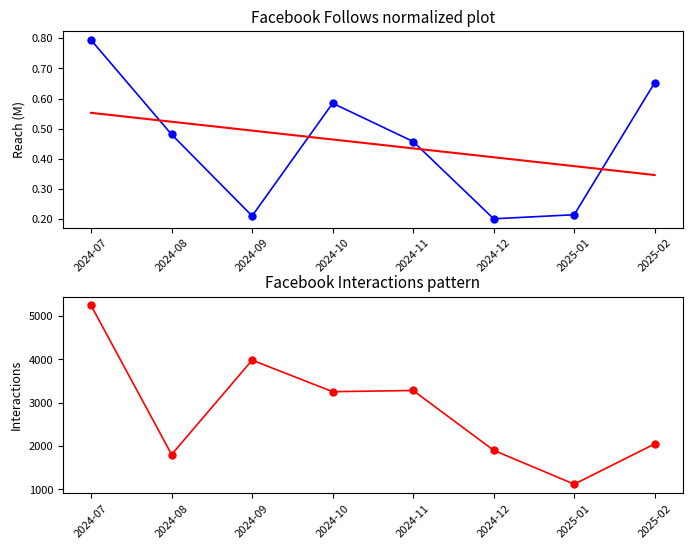

How many Reach values are between 0 and 1?

8